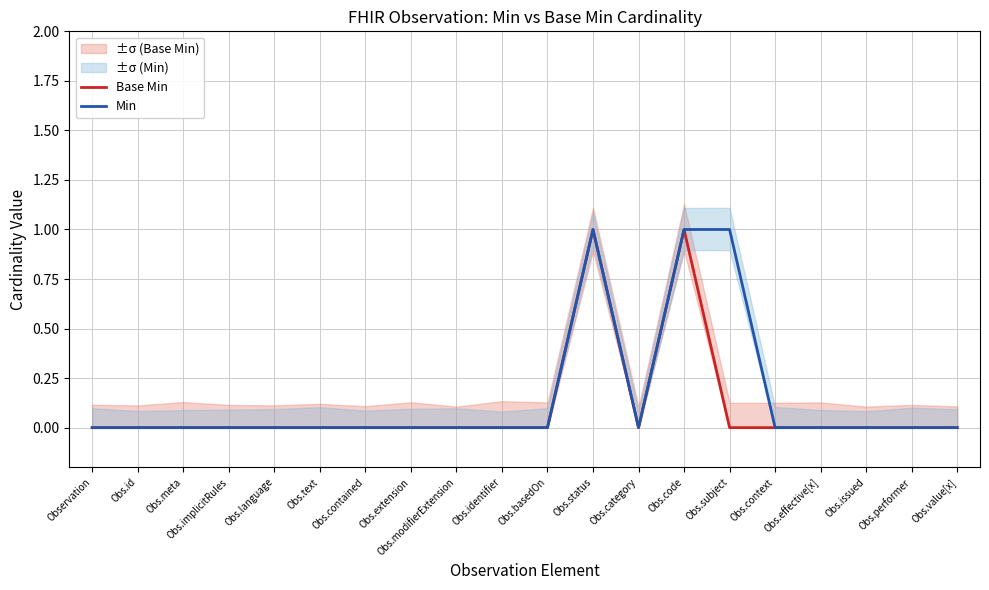

Which has a higher value, Obs.identifier or Obs.code?

Obs.code